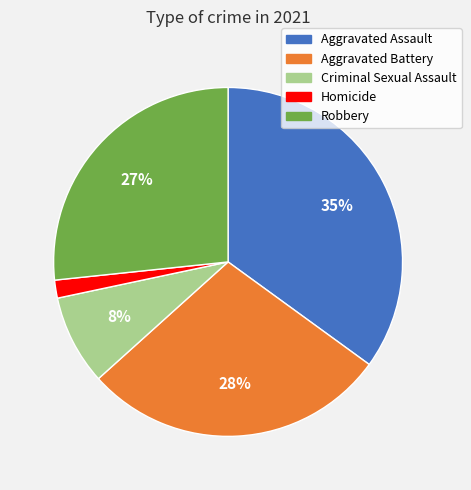

Which category has the biggest portion of the pie?

Aggravated Assault